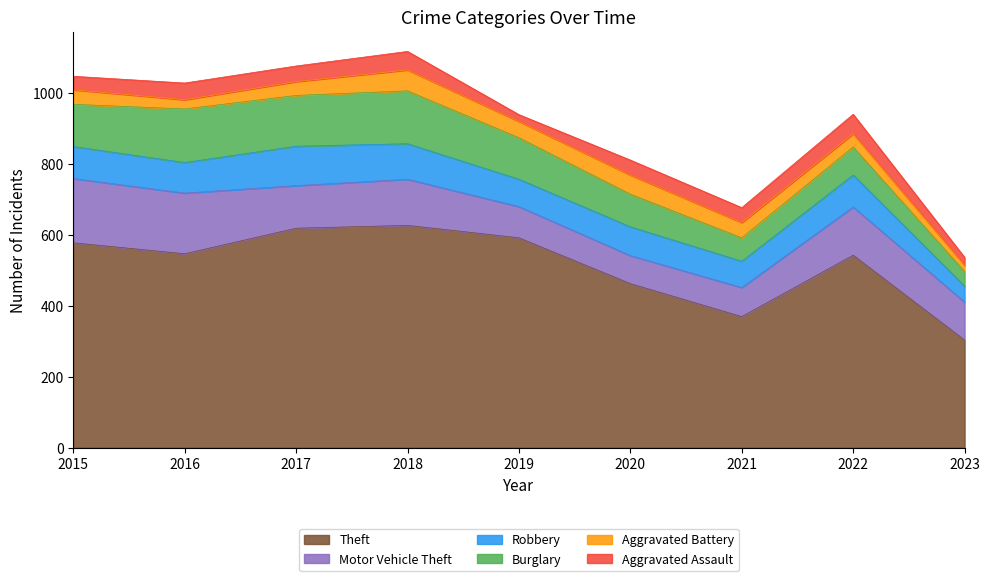

What is the greatest value displayed?

626